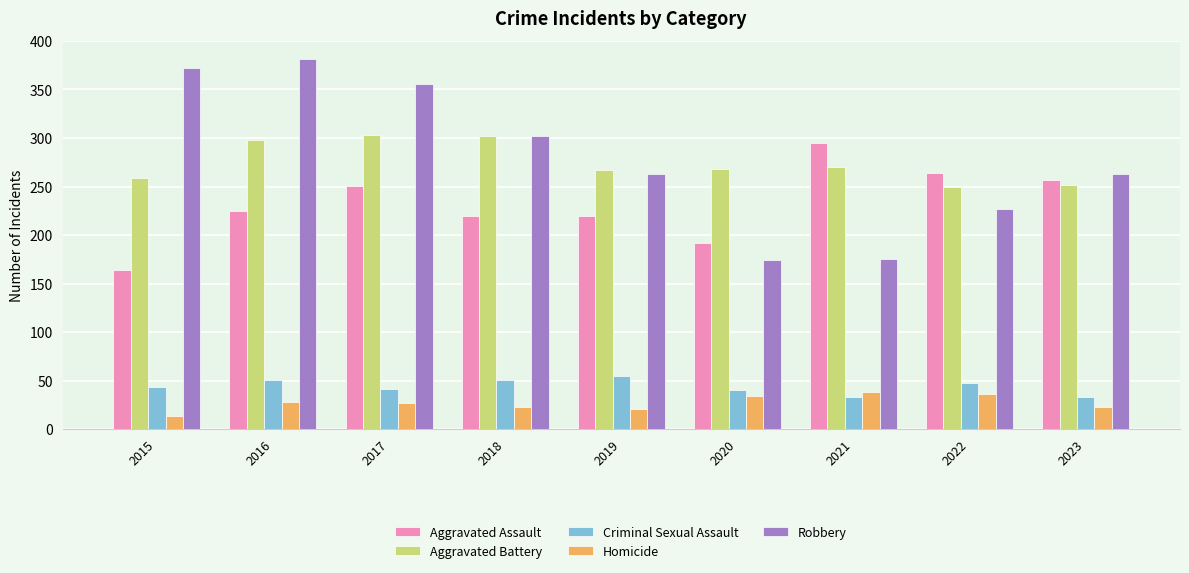

Does the chart contain any negative values?

No